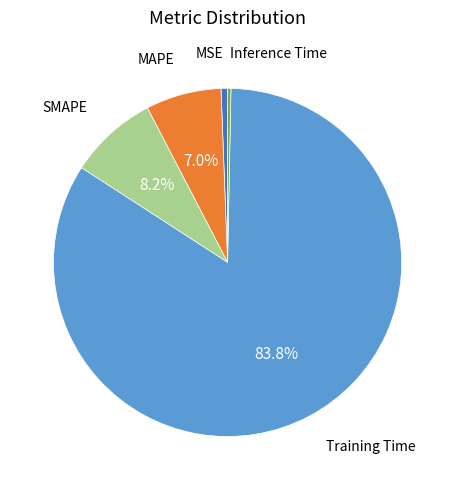

To the nearest percent, what is the difference between the largest and smallest slice percentages?

84%